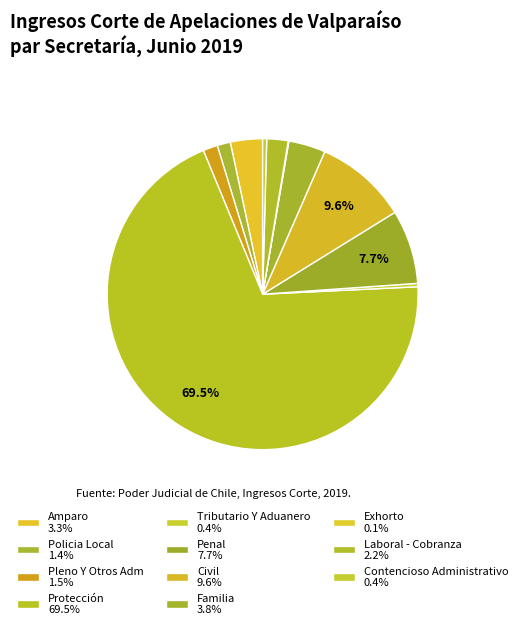

How many segments does this pie chart have?

11